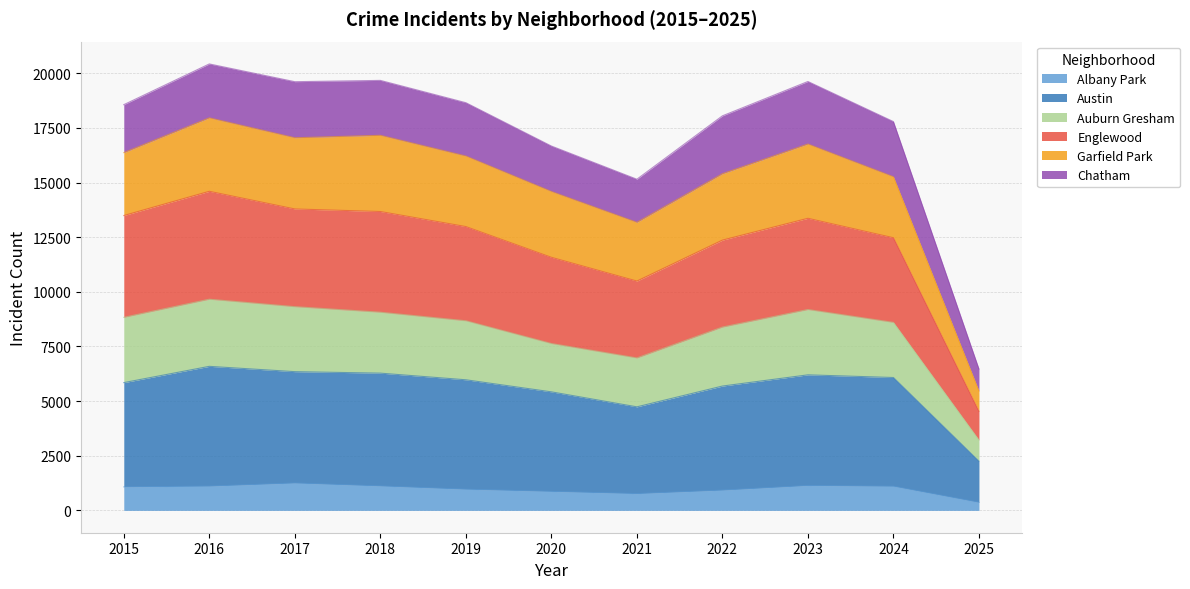

What is the total value across all series at 2020?

16671